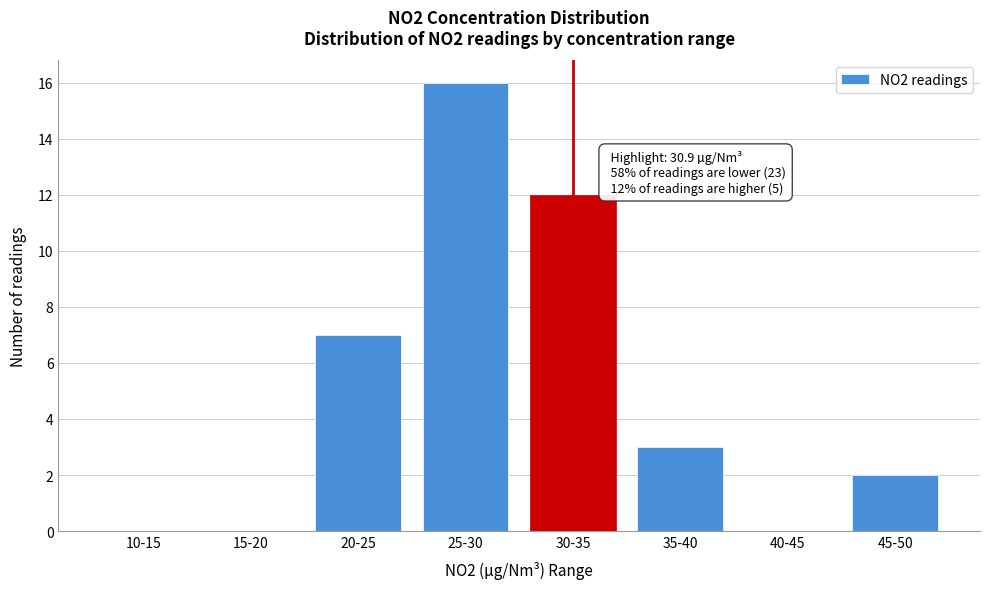

Reading right to left, what are all the values shown in this chart?

45-50=2	40-45=0	35-40=3	30-35=12	25-30=16	20-25=7	15-20=0	10-15=0